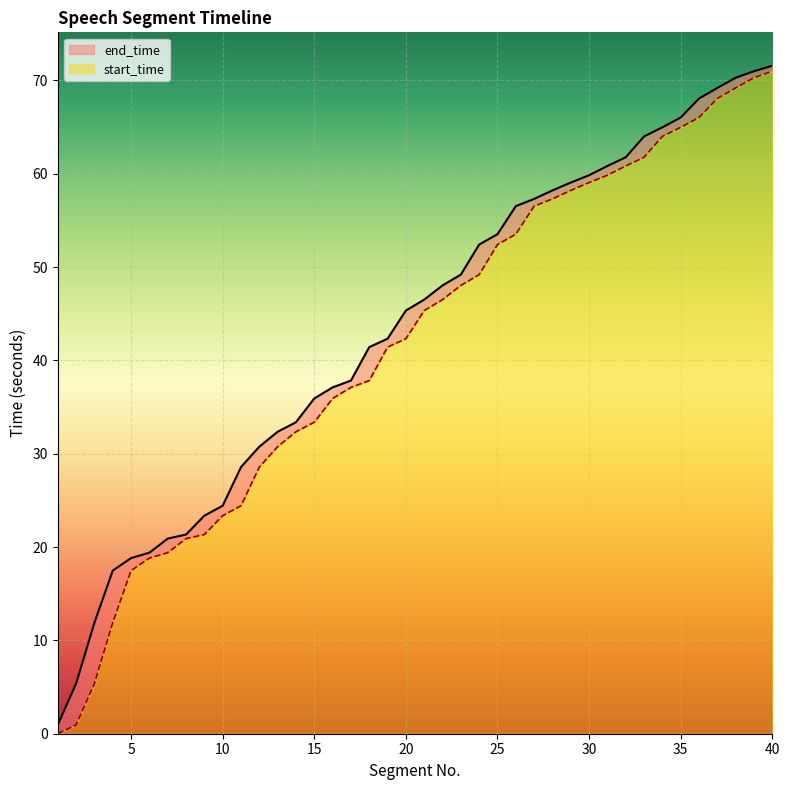

Read the start_time value at 7.

19.4